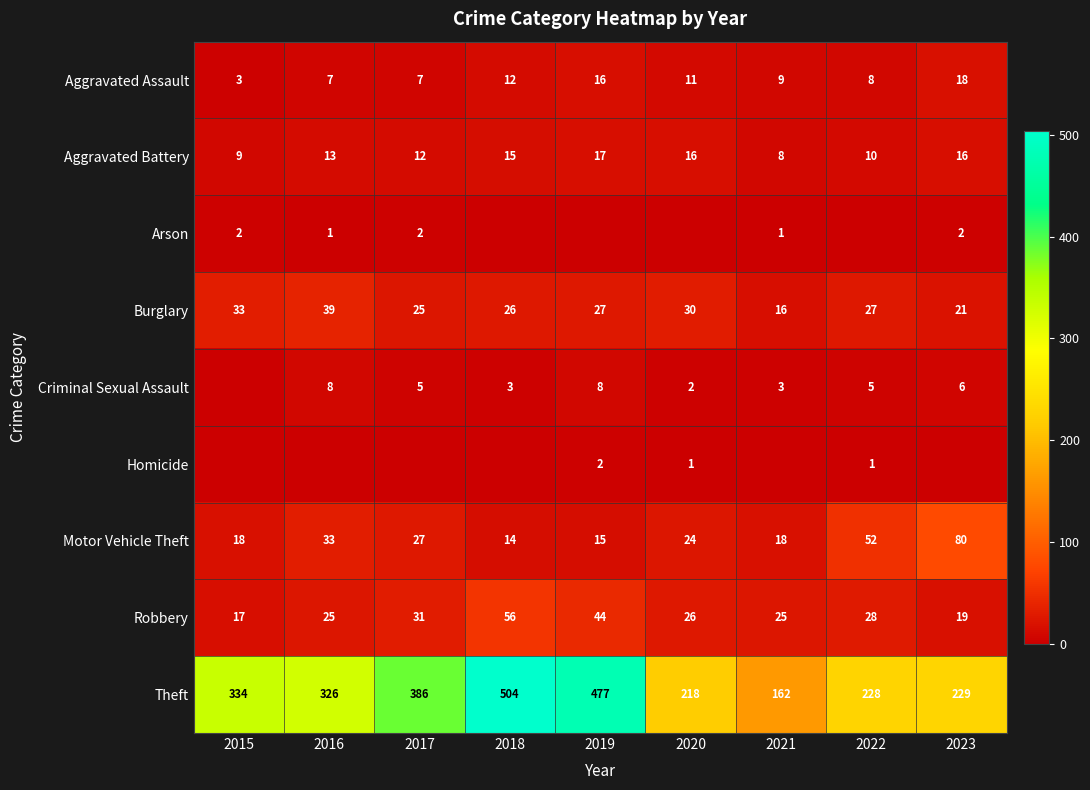

What is the highest value of the Aggravated Assault series?

18